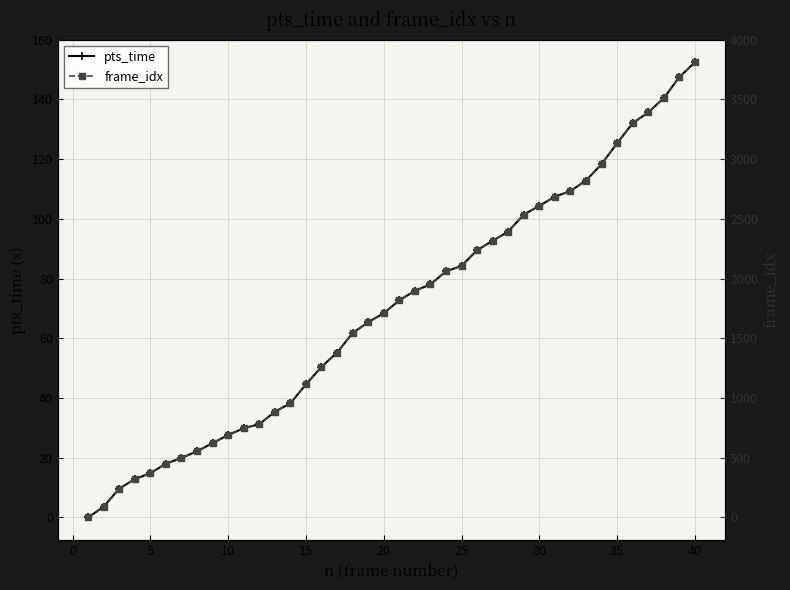

True or false: pts_time and frame_idx cross at least once.

False